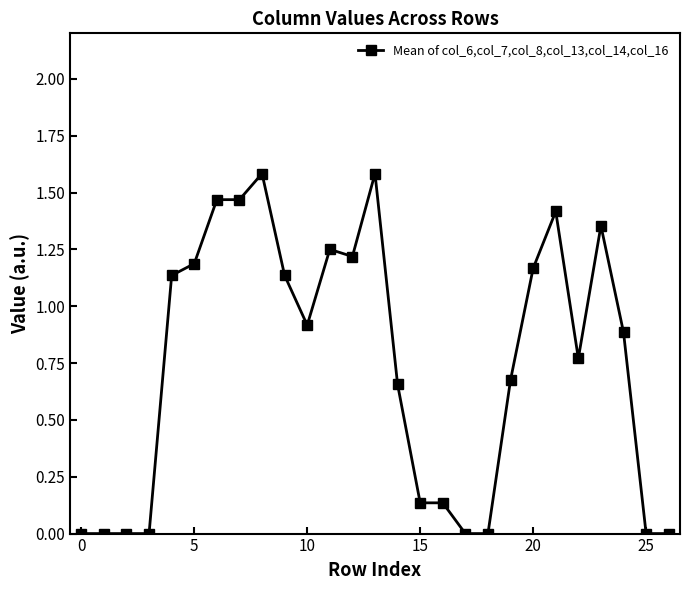

What is the difference between the maximum and second lowest values?

1.6